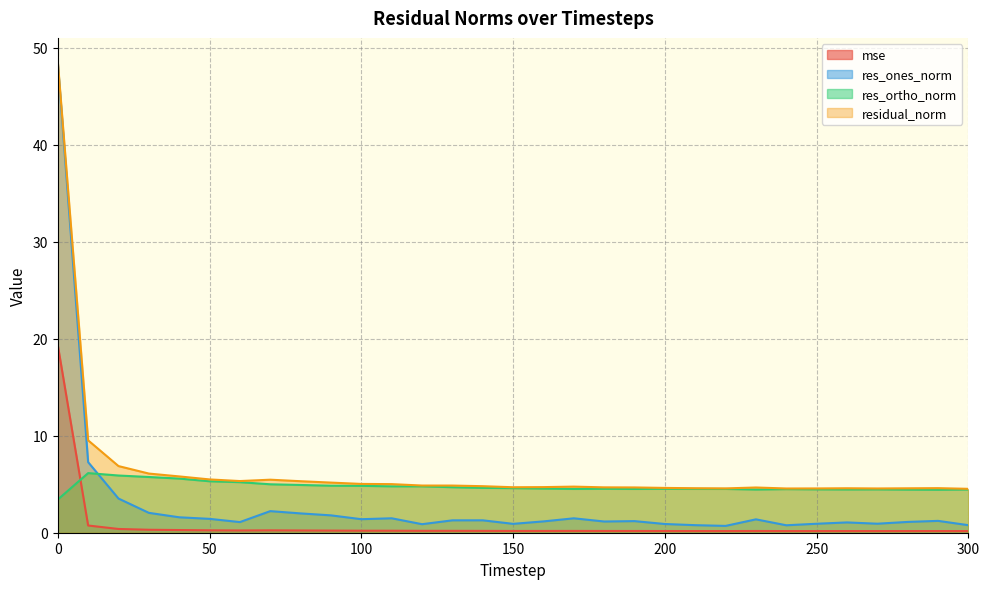

What is the spread (max minus min) of values at 10?

8.8